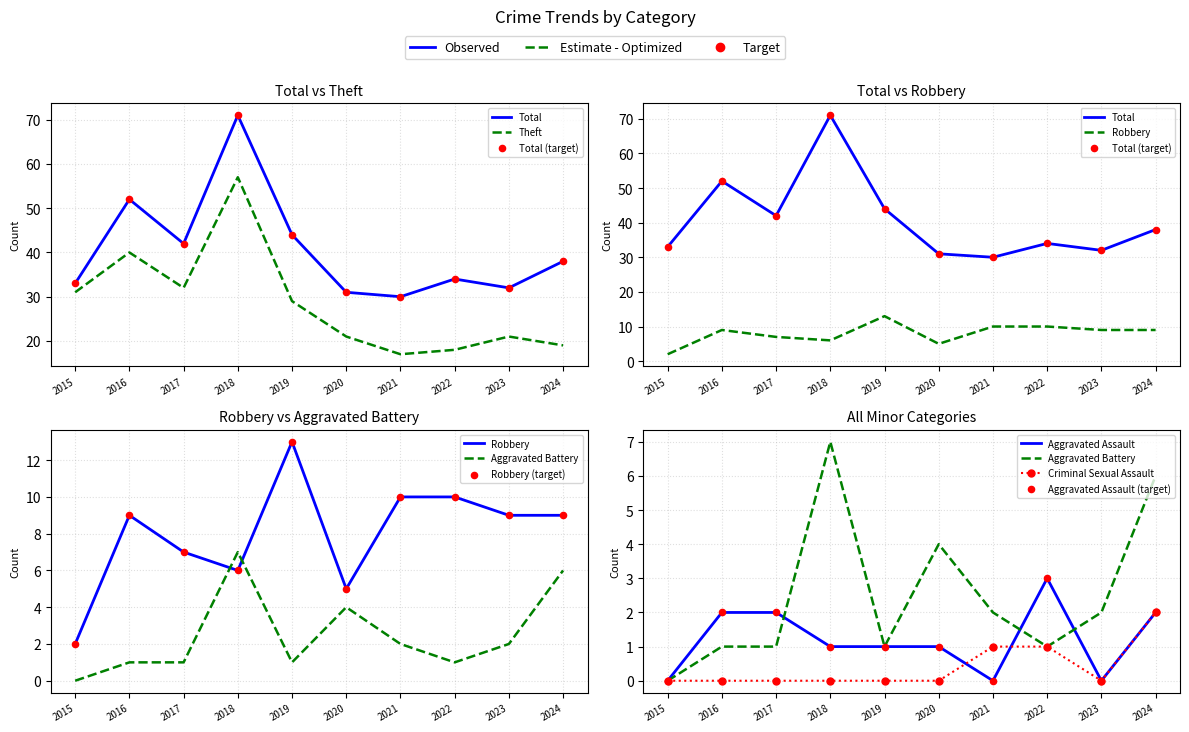

At which category is the sum across all series the highest?

2018